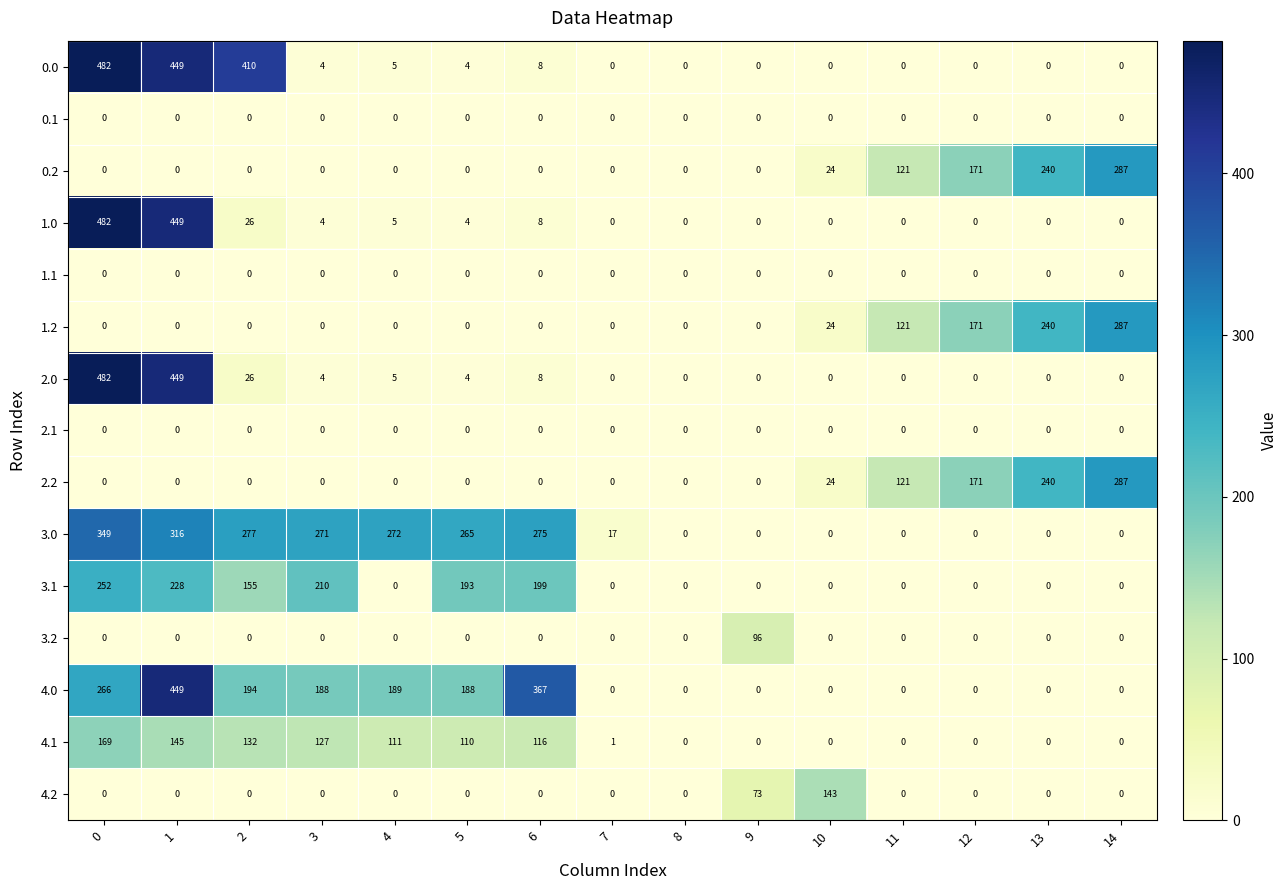

The 3.1 series shows 252 at 0. True or false?

True